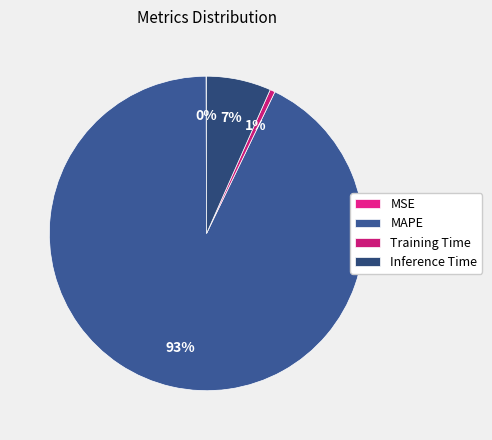

Combined, do MAPE and MSE account for over 50%?

Yes